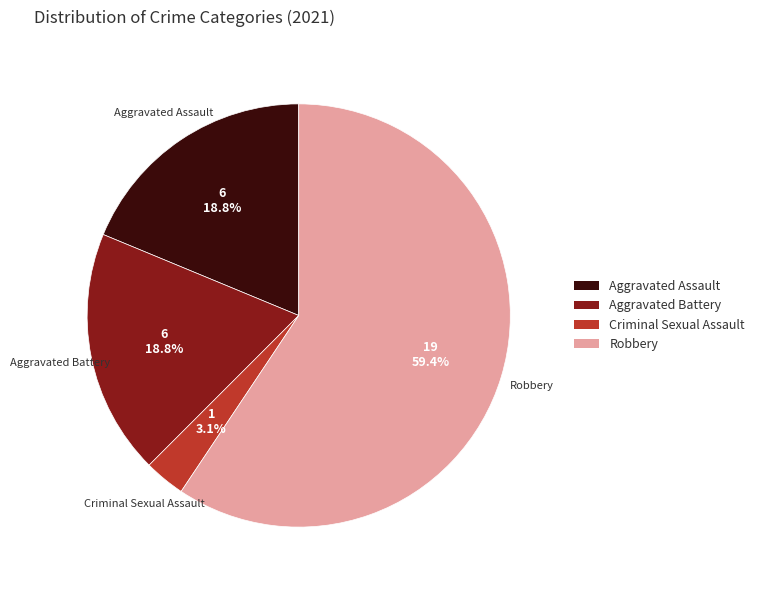

Does any single category account for the majority?

Yes